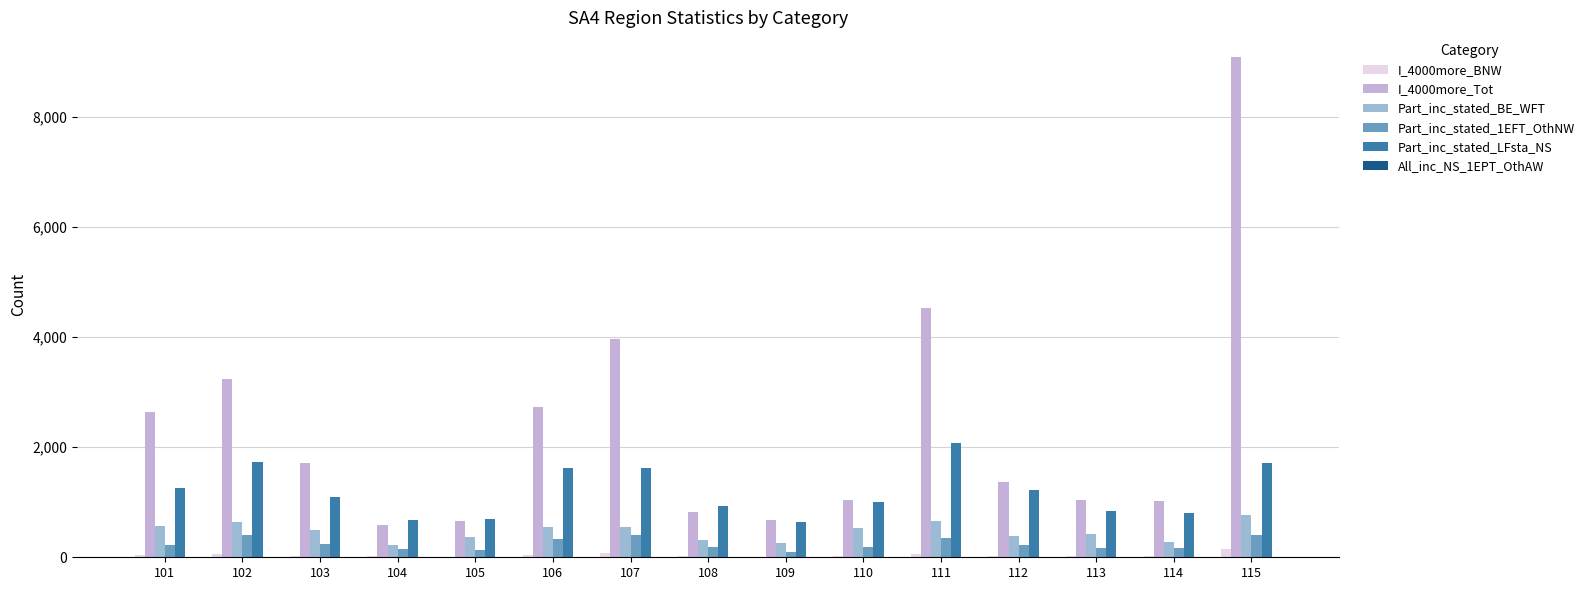

At which category is the sum across all series the highest?

115